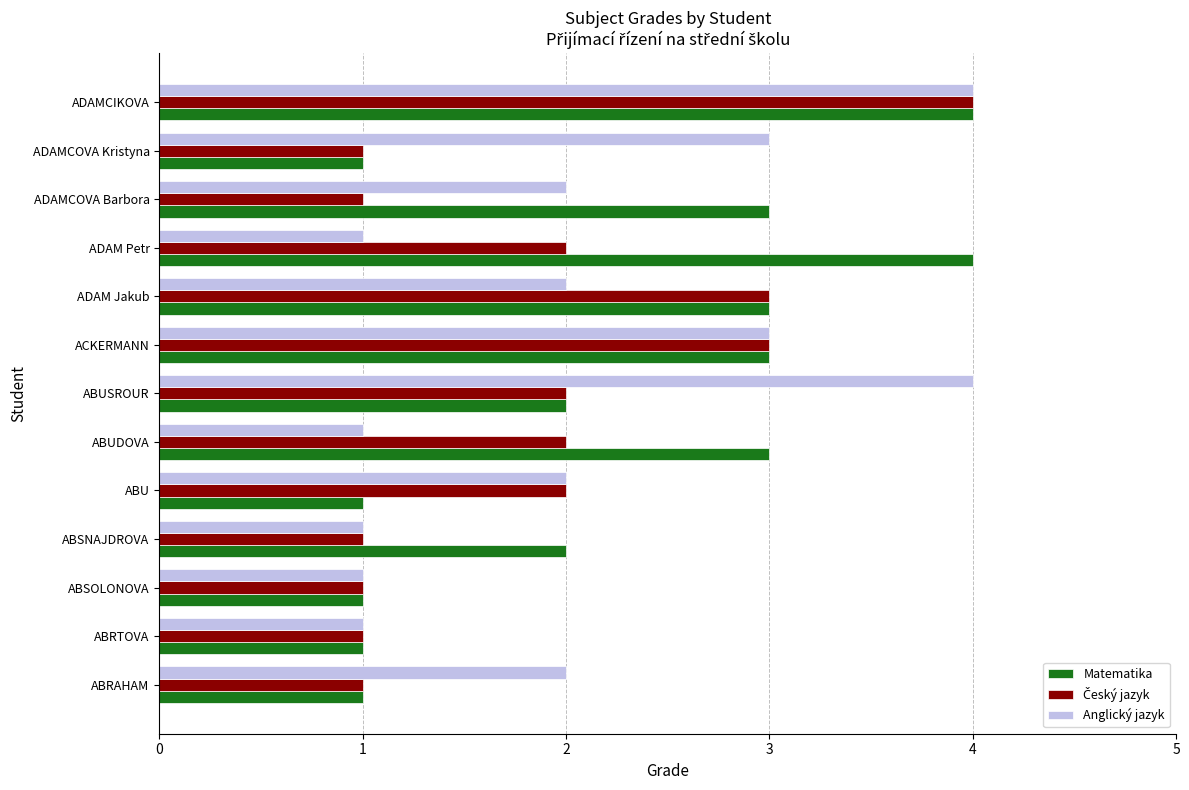

What is the difference between the maximum and second lowest values in the Anglický jazyk series?

3